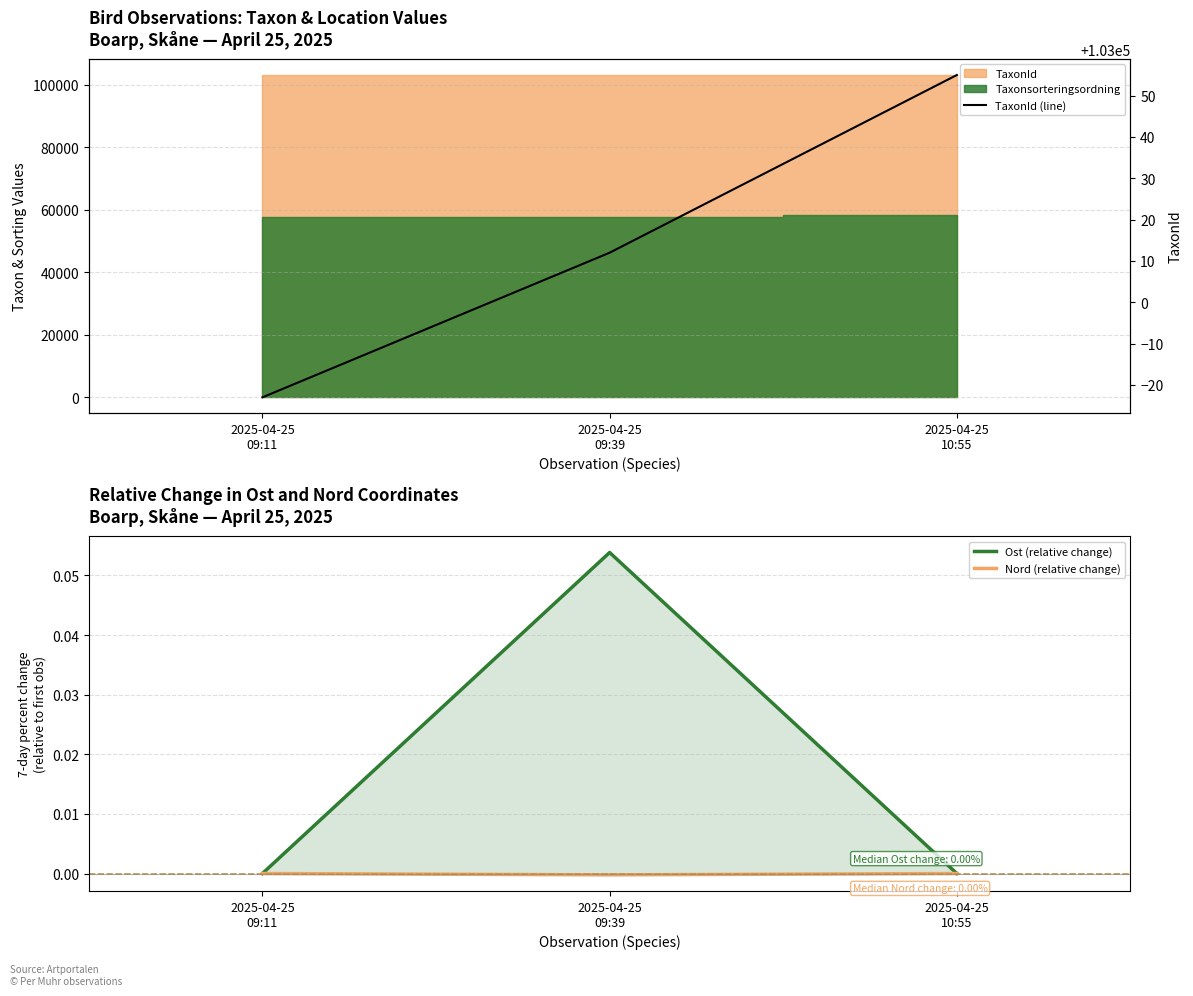

At which category does the chart reach its peak across all series?

2025-04-25
10:55